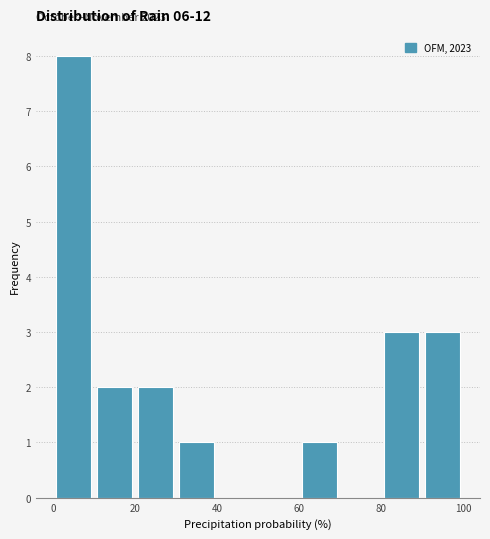

Which range on the x-axis has the tallest bar?

0 to 10